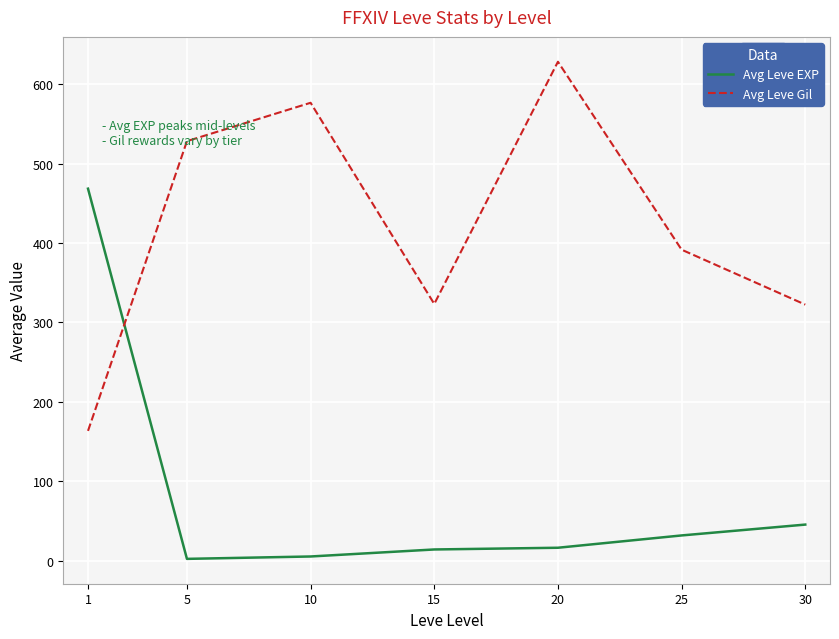

Rank the series by their maximum value, from highest to lowest.

Avg Leve Gil, Avg Leve EXP